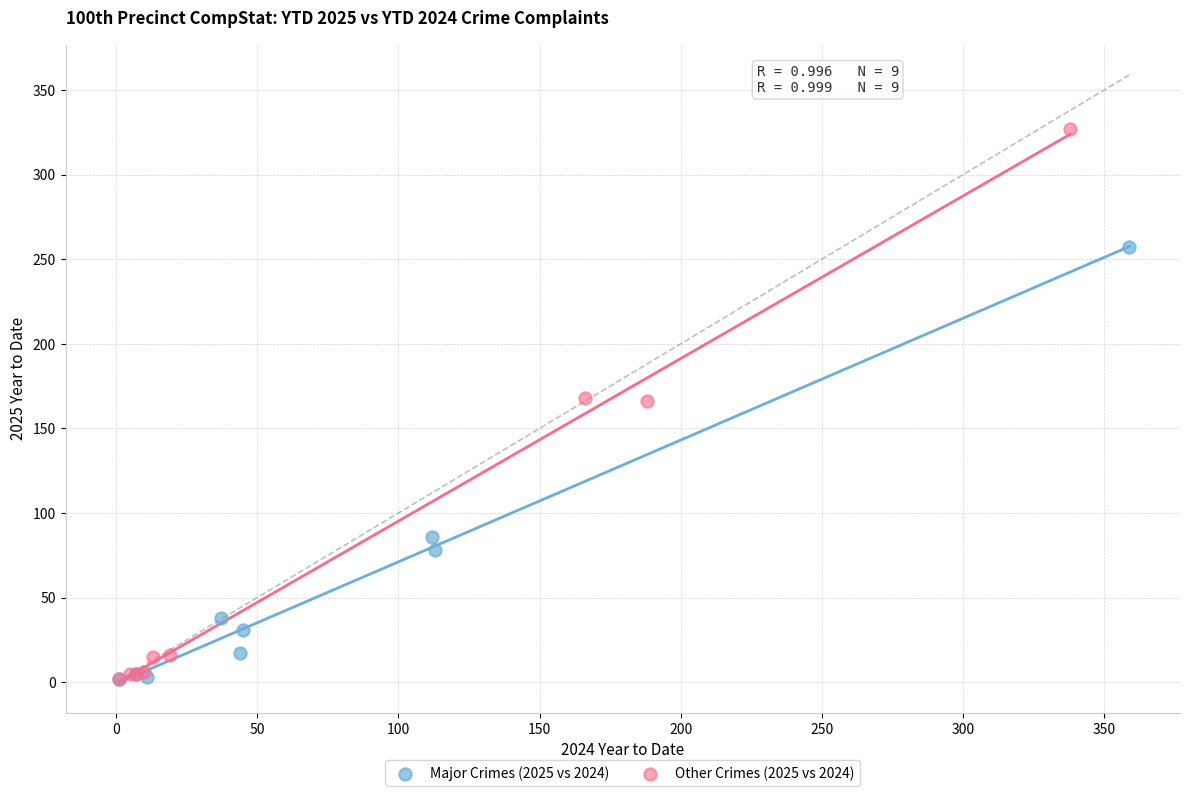

Which series has the widest spread of Y values?

Other Crimes (2025 vs 2024)